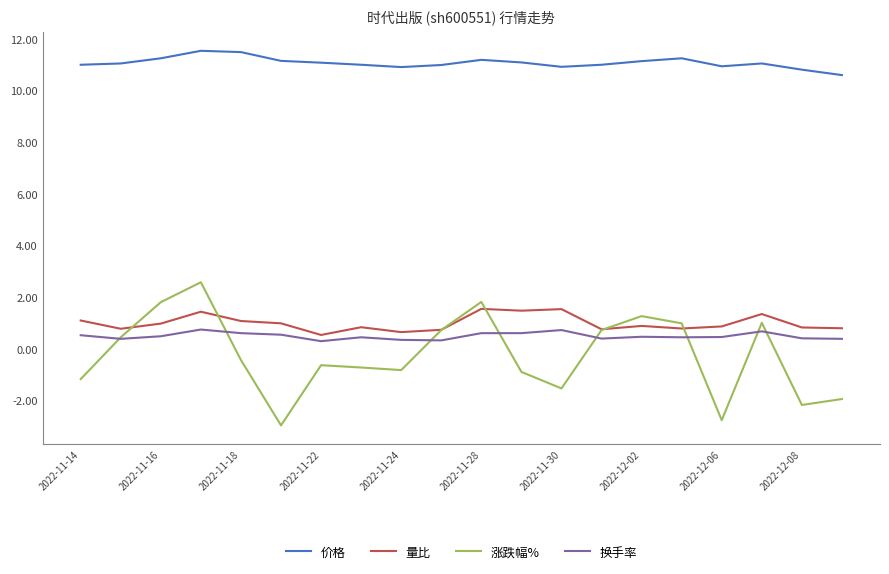

What is the smallest value displayed?

-3.0